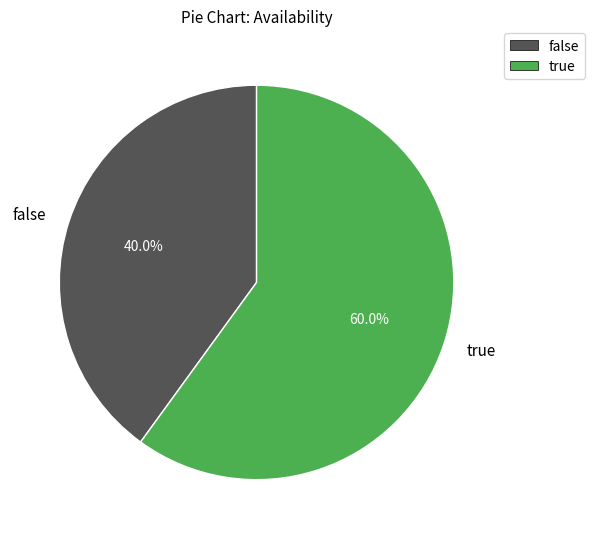

To the nearest percent, what is the difference between the false and true slice percentages?

20%